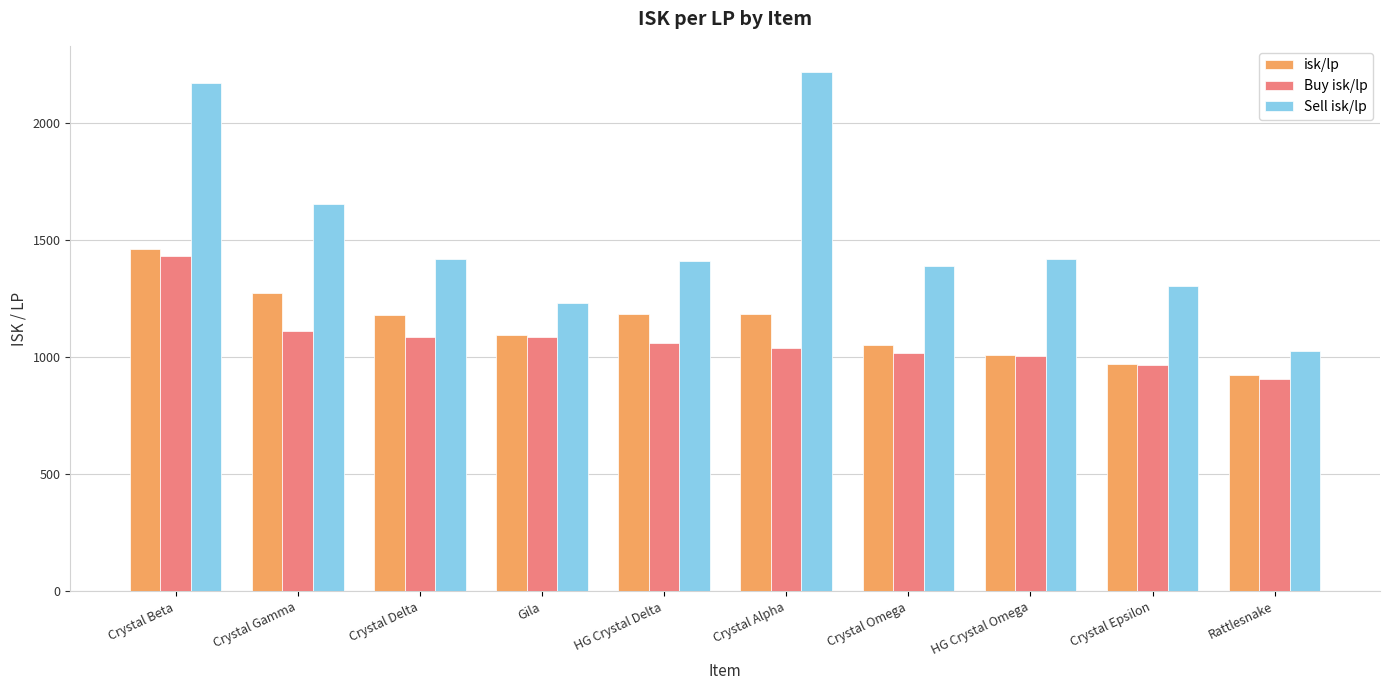

At which category does the chart reach its minimum across all series?

Rattlesnake